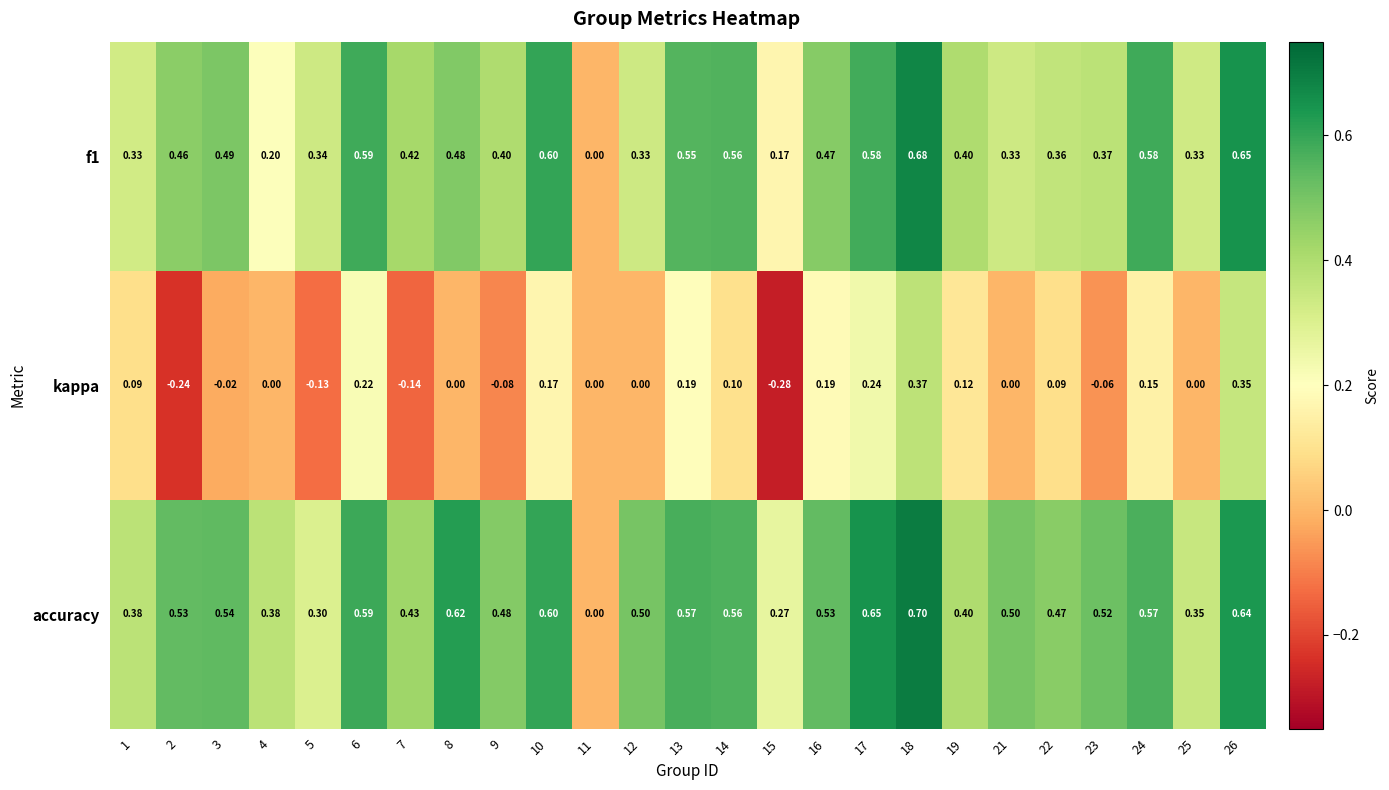

Between 12 and 25, which series saw the biggest shift?

accuracy